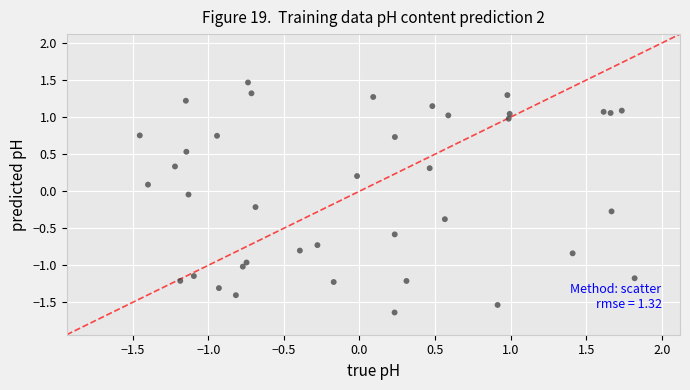

What is the range of X values (max minus min)?

3.3